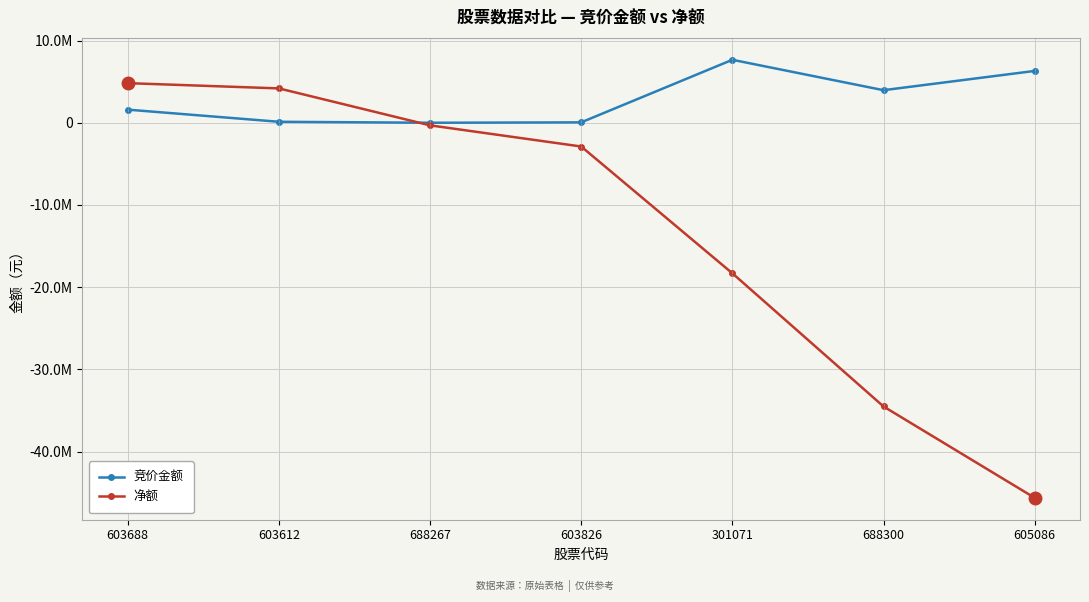

At 603688, list the series in order from largest to smallest.

净额, 竞价金额